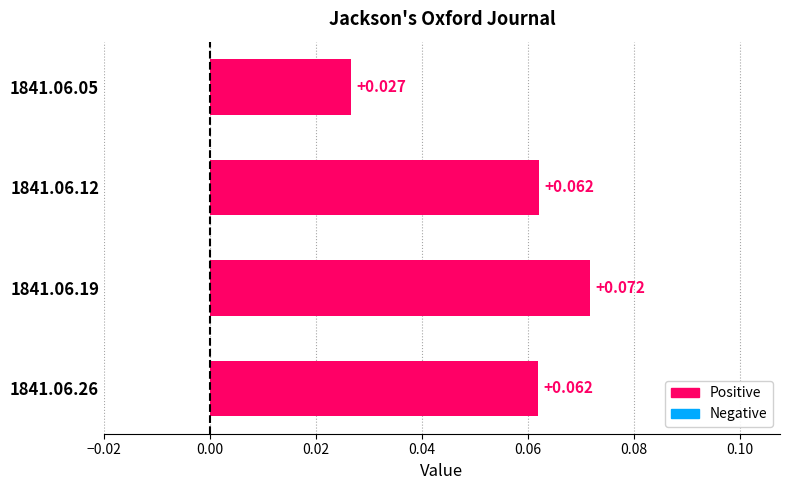

How many values are between 0 and 1?

4